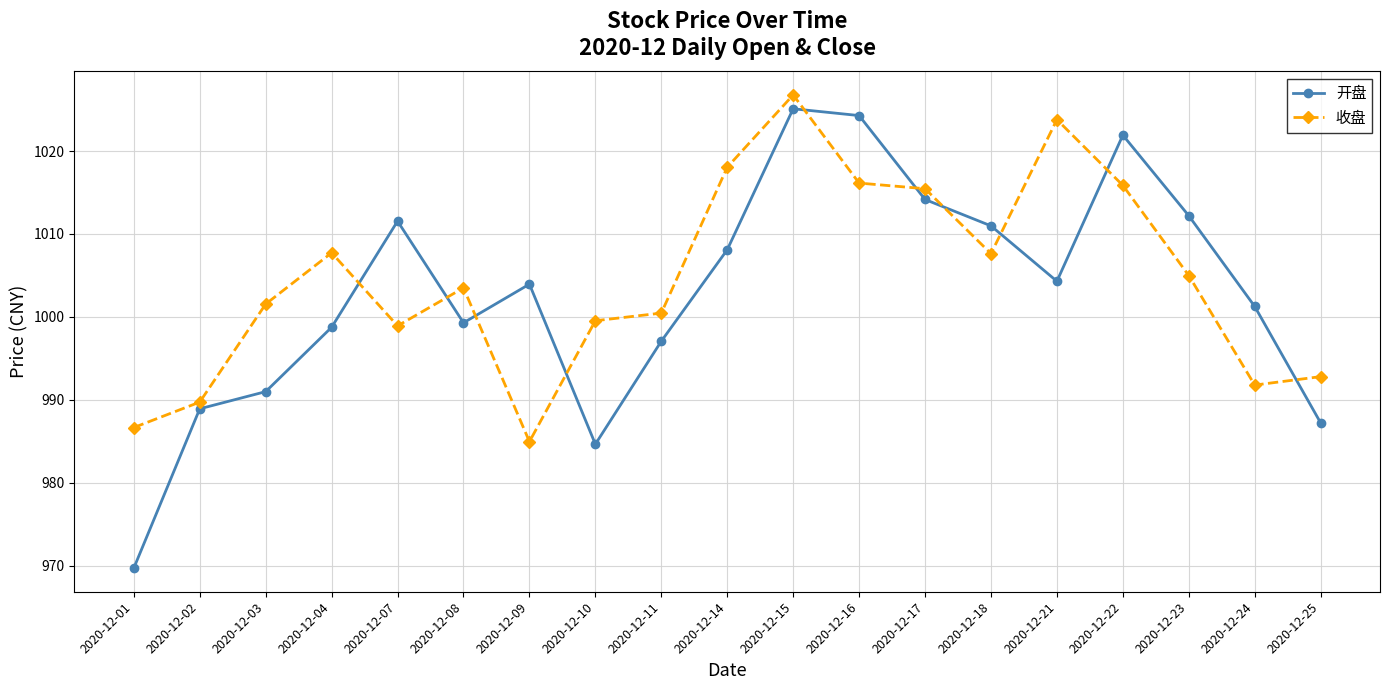

Which series has the largest range (max minus min)?

开盘